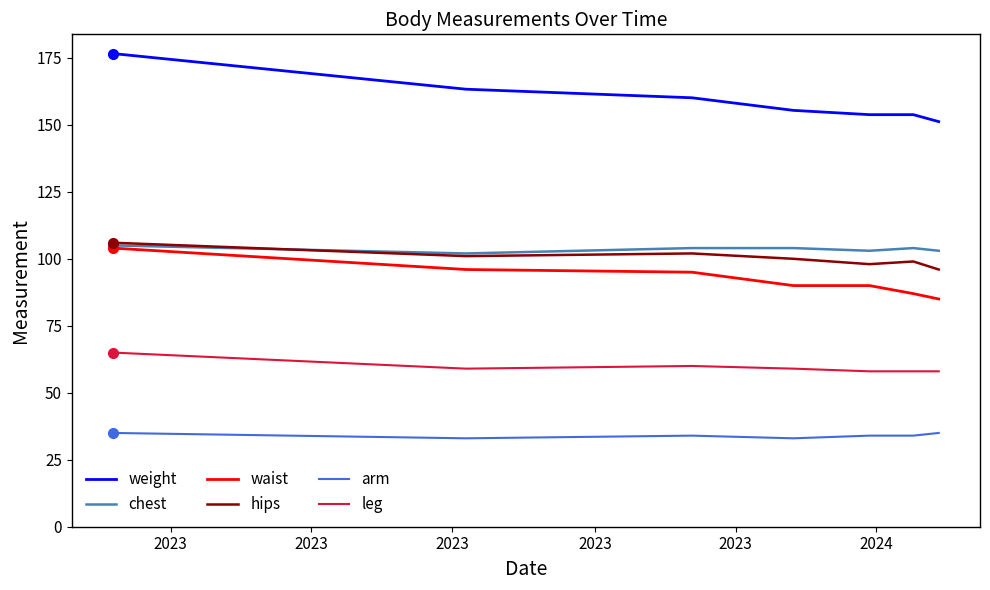

True or false: waist and arm intersect in this chart.

False